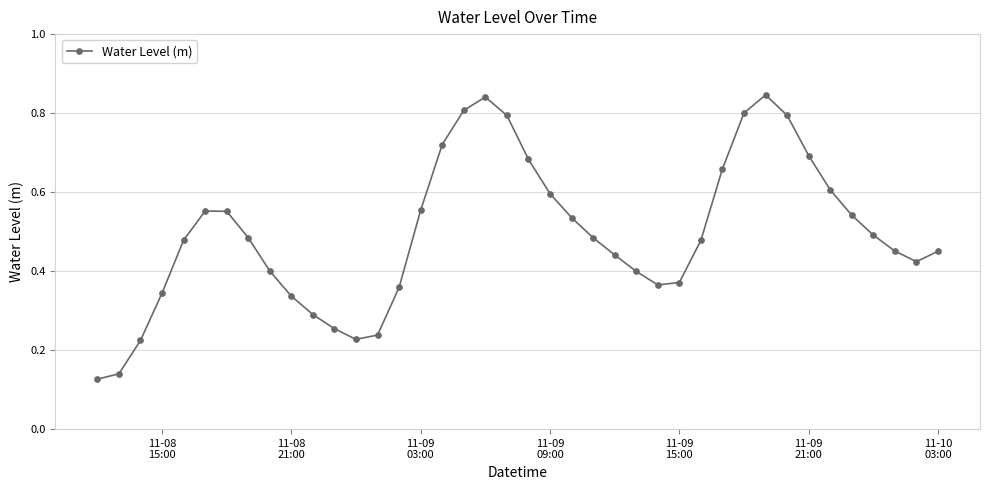

What is the sum of all values?

19.8